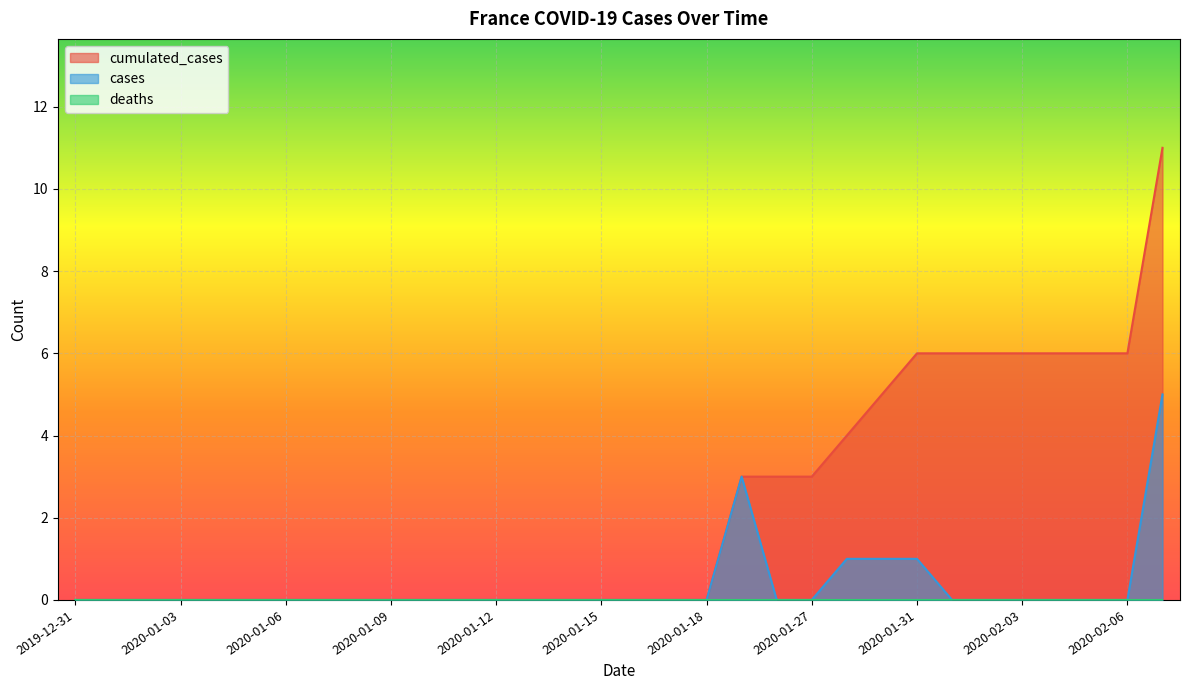

True or false: cumulated_cases and cases cross at least once.

False